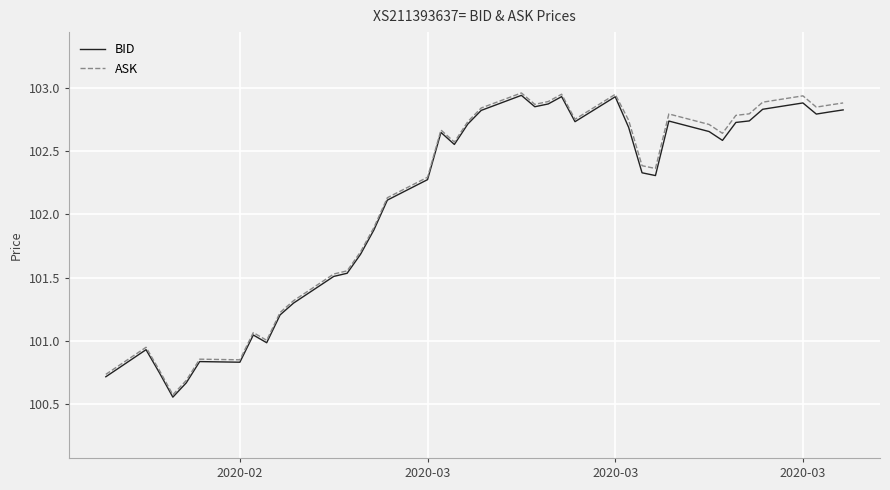

Does the chart display data point markers on the line(s)?

No